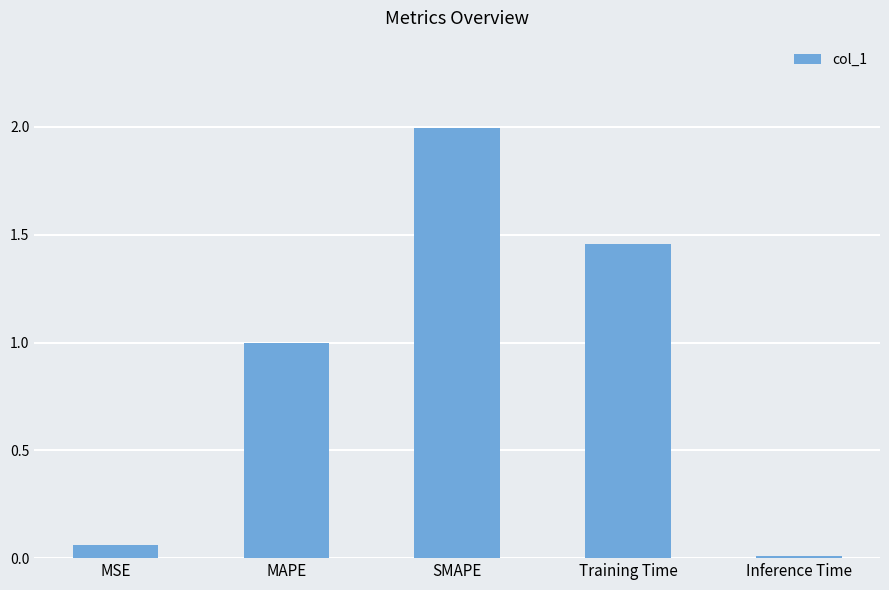

What is the change in value from MAPE to Training Time?

+0.5